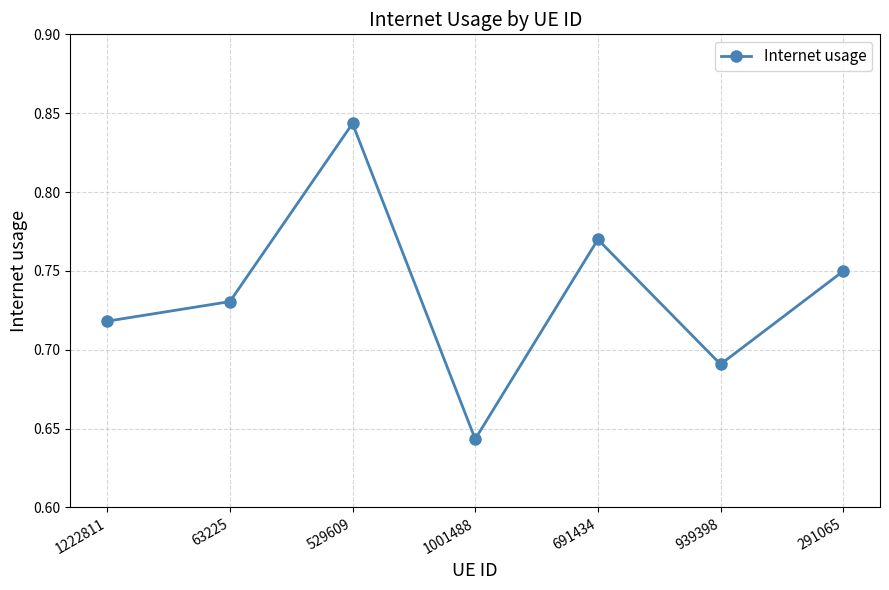

At which category does the chart reach its peak across all series?

529609